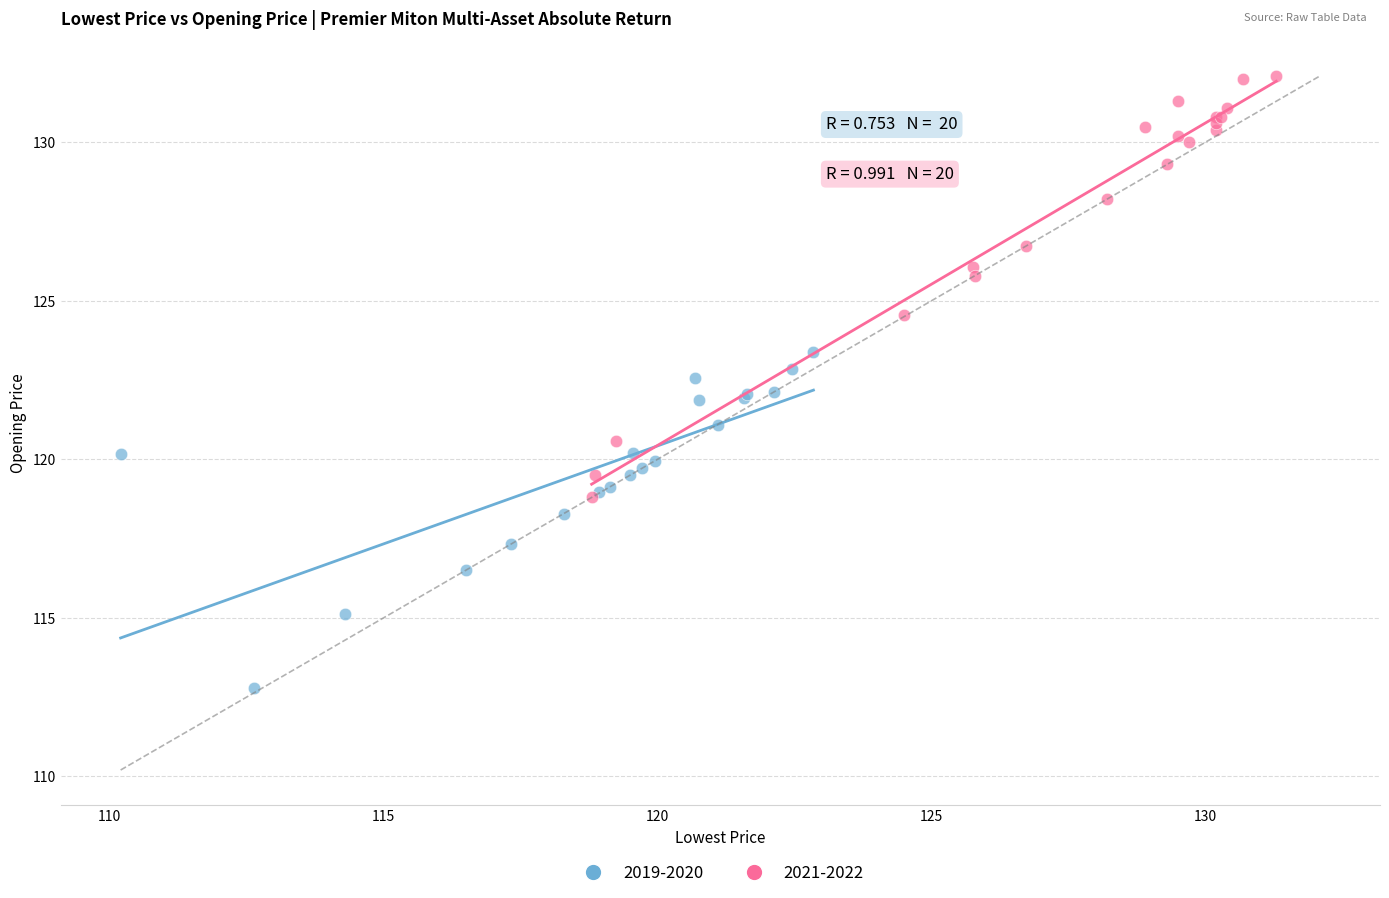

Which series reaches the minimum Y coordinate?

2019-2020